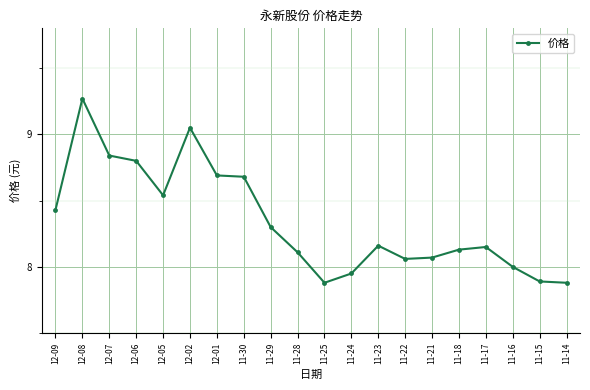

How many lines are shown in the chart?

1